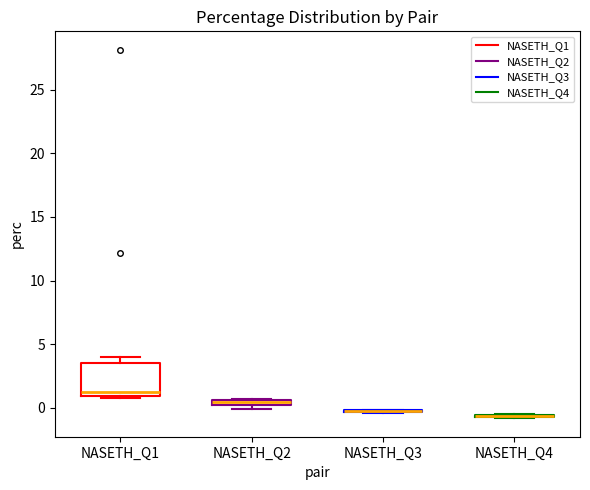

Which box is the tallest, from its lower edge to its upper edge?

NASETH_Q1